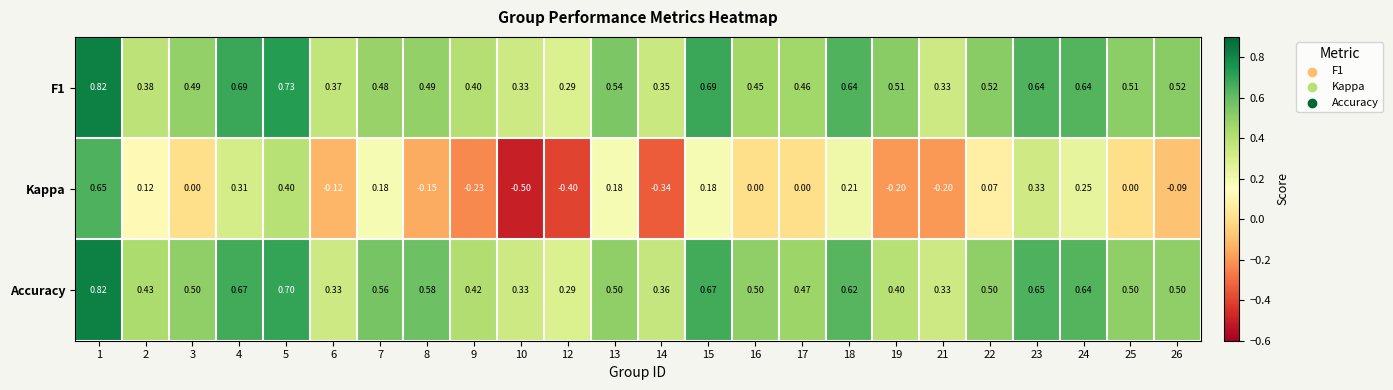

Is the value of Accuracy at 2 greater than the value of Kappa at 21?

Yes